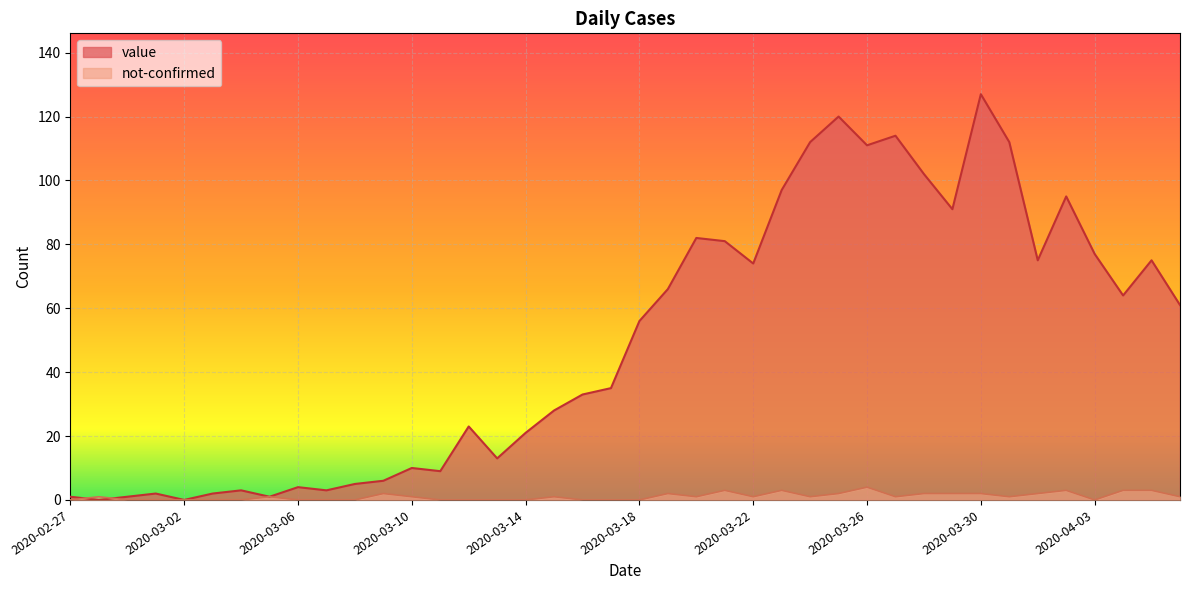

Reading right to left, what are all the values shown in this chart?

value: 61	75	64	77	95	75	112	127	91	102	114	111	120	112	97	74	81	82	66	56	35	33	28	21	13	23	9	10	6	5	3	4	1	3	2	0	2	1	0	1
not-confirmed: 1	3	3	0	3	2	1	2	2	2	1	4	2	1	3	1	3	1	2	0	0	0	1	0	0	0	0	1	2	0	0	0	1	0	0	0	0	0	1	0